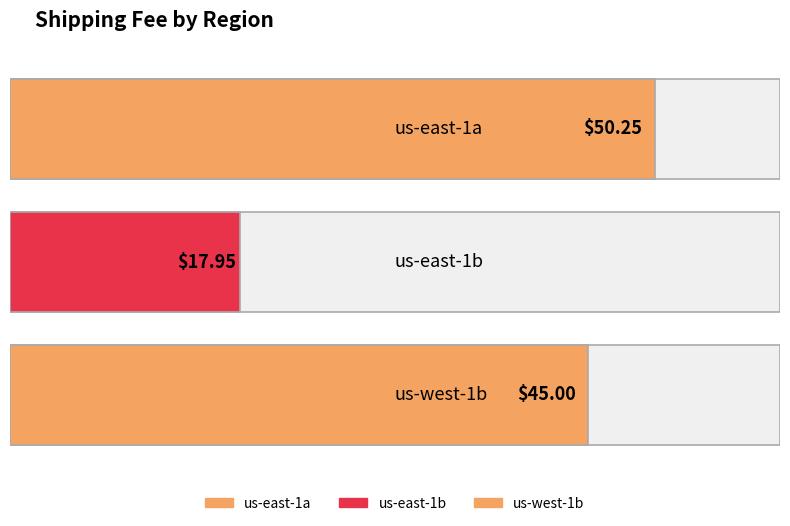

Count the number of categories in the chart.

3